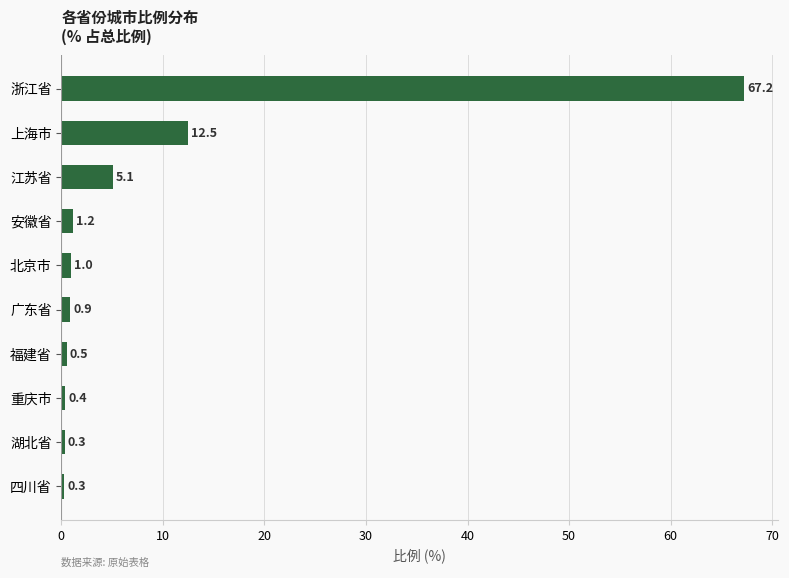

The chart shows a value of 12.5 at 上海市. True or false?

True